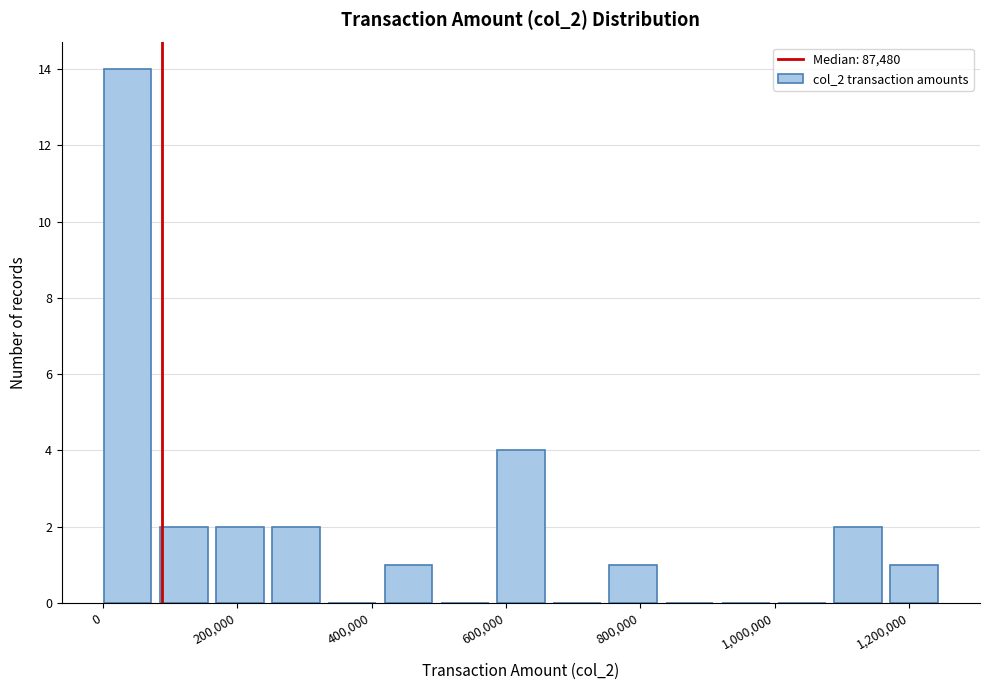

Reading left to right, transcribe this chart: for each bar, give the range it covers on the x-axis and its height. Neither the bar edges nor the heights are printed on the chart, so give them approximately, as read against the axes.

0 to 80000: 14
80000 to 160000: 2
160000 to 260000: 2
260000 to 340000: 2
340000 to 420000: 0
420000 to 500000: 1
500000 to 580000: 0
580000 to 680000: 4
680000 to 760000: 0
760000 to 840000: 1
840000 to 920000: 0
920000 to 1000000: 0
1000000 to 1080000: 0
1080000 to 1180000: 2
1180000 to 1260000: 1